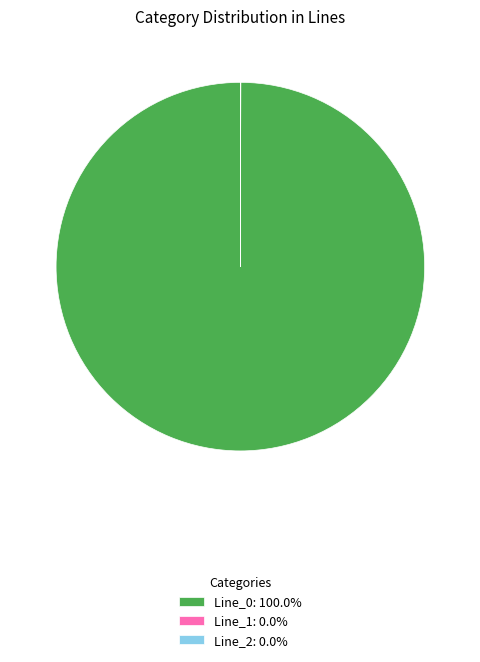

Is there a majority slice in this chart?

Yes